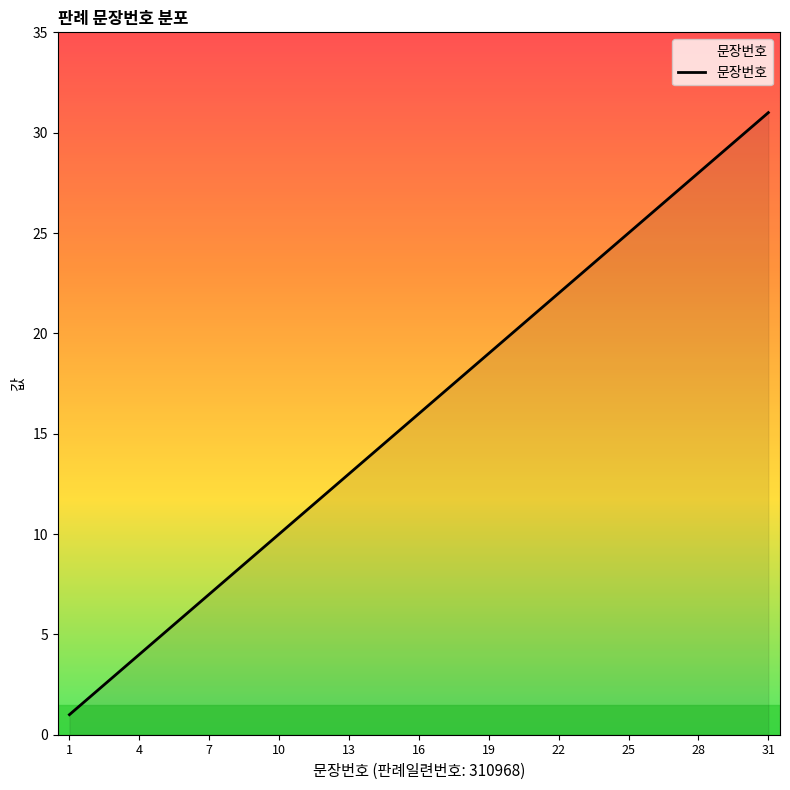

How many lines are shown in the chart?

1